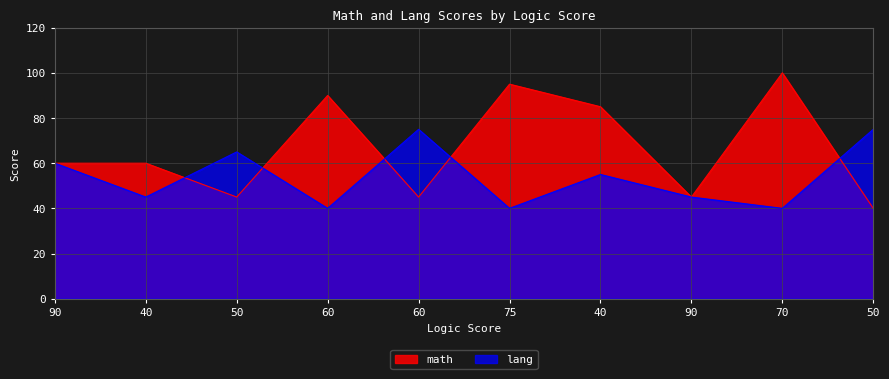

Which category has the highest value in the math series?

70